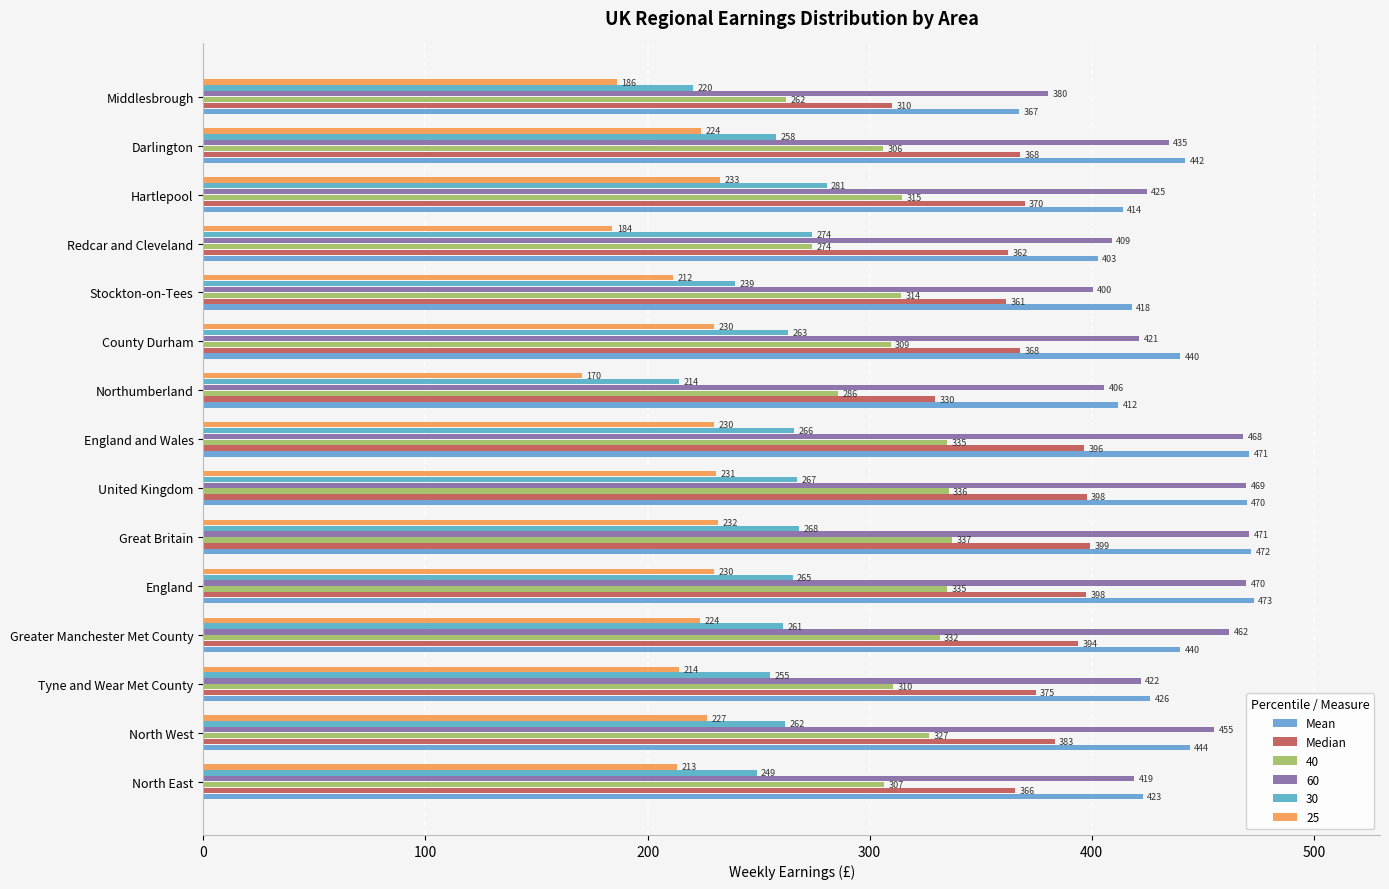

At how many categories does at least one series exceed 396?

14